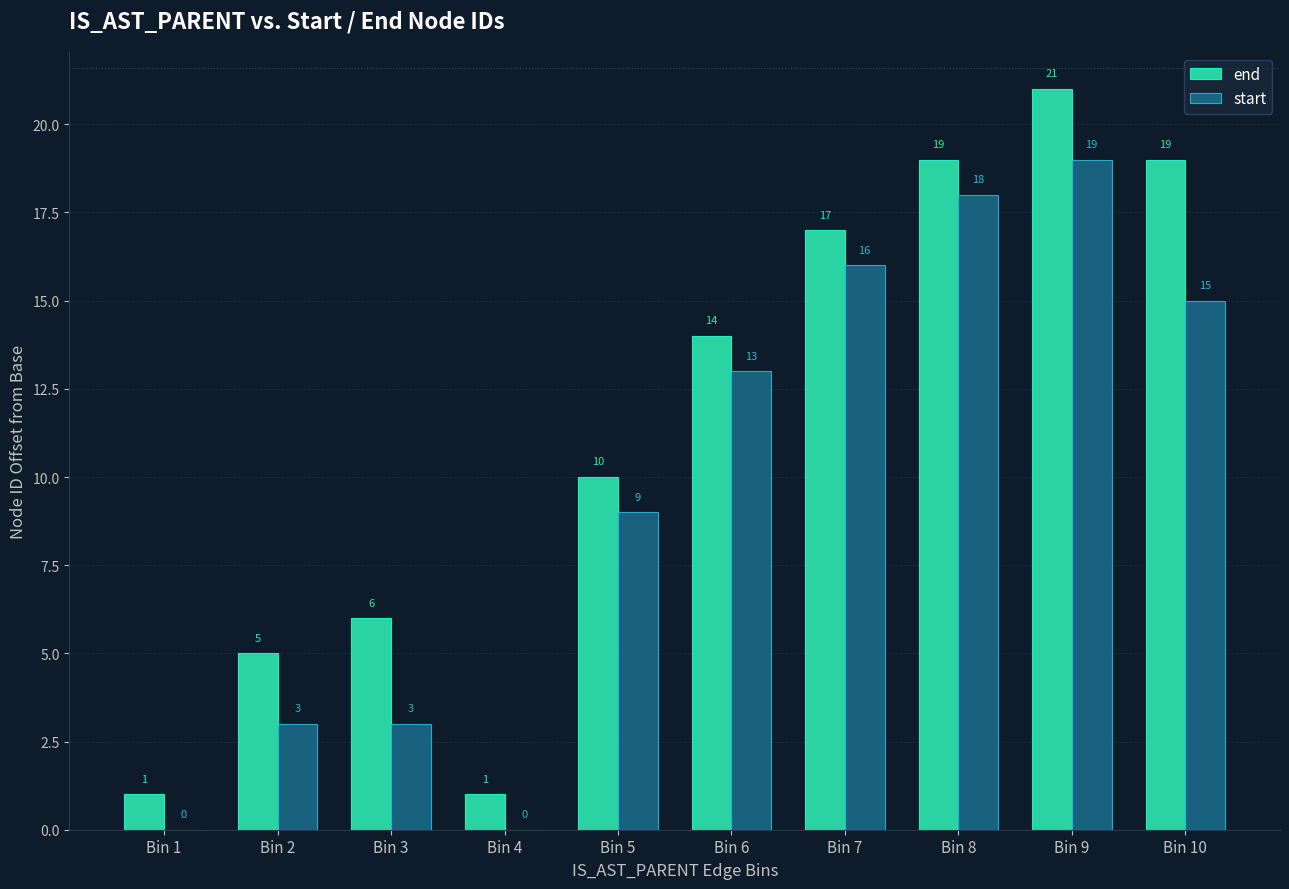

Reading left to right, extract all data points from this chart.

end: 1	5	6	1	10	14	17	19	21	19
start: 0	3	3	0	9	13	16	18	19	15